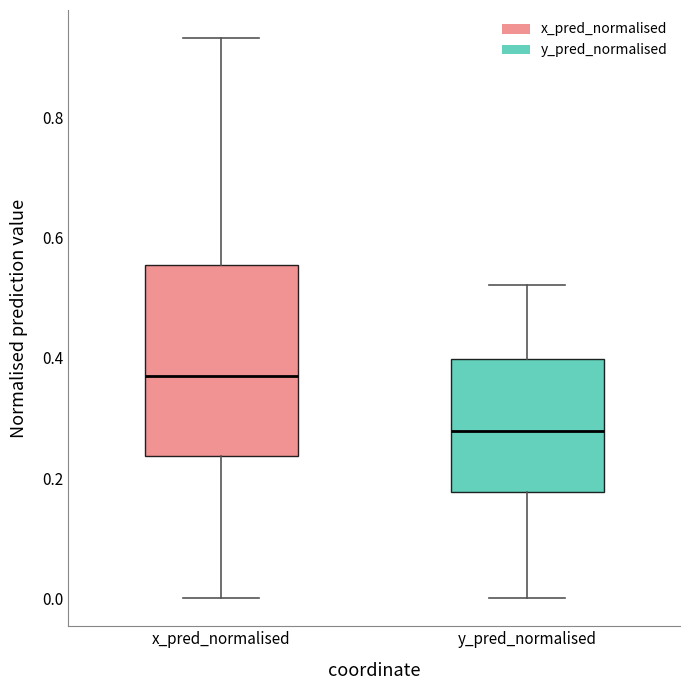

Which box has the lowest median line?

y_pred_normalised